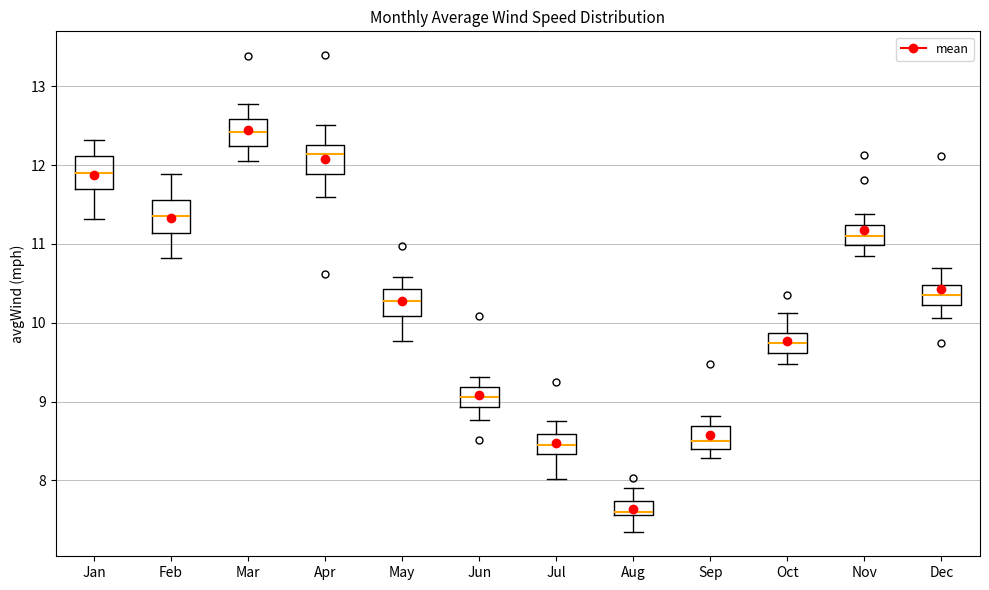

Which box has the highest median line?

Mar